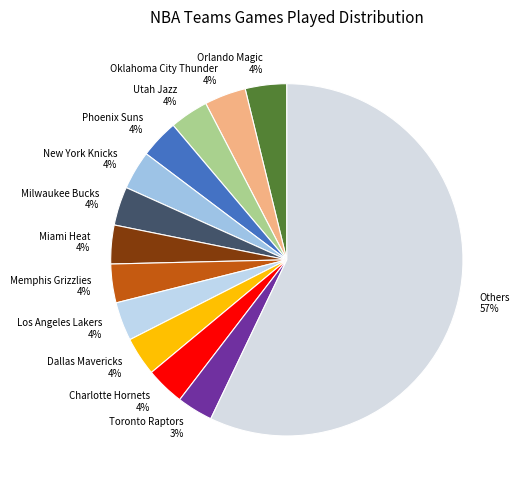

To the nearest percent, what is the average slice percentage?

8%